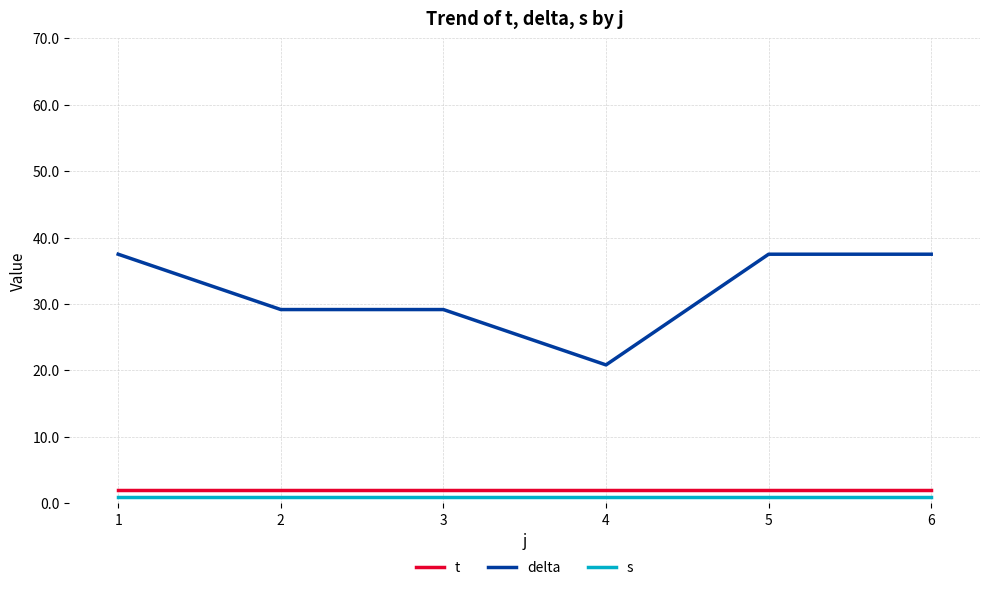

At 1, list the series in order from smallest to largest.

s, t, delta